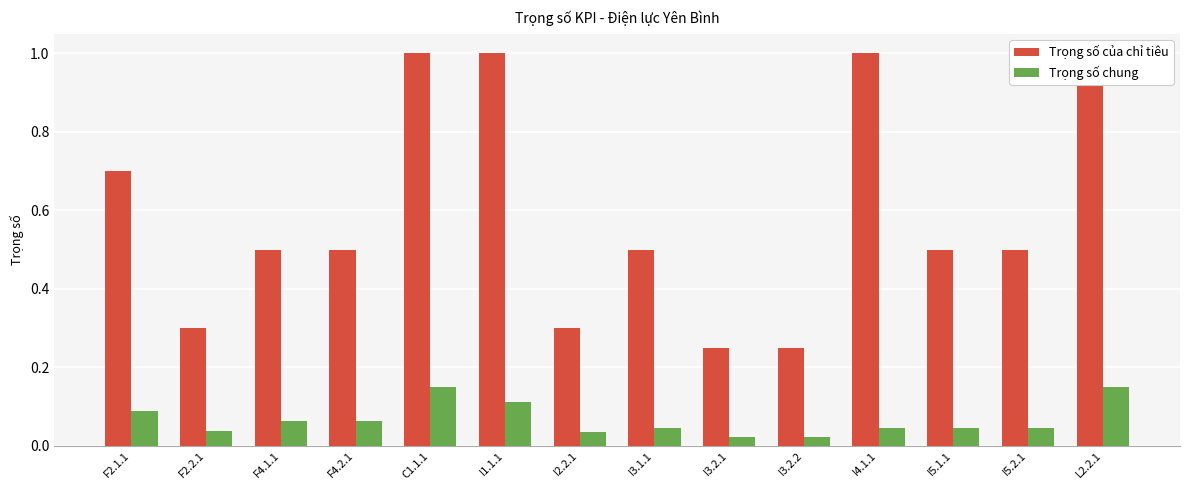

What is the label of the 12th bar from the right?

F4.1.1